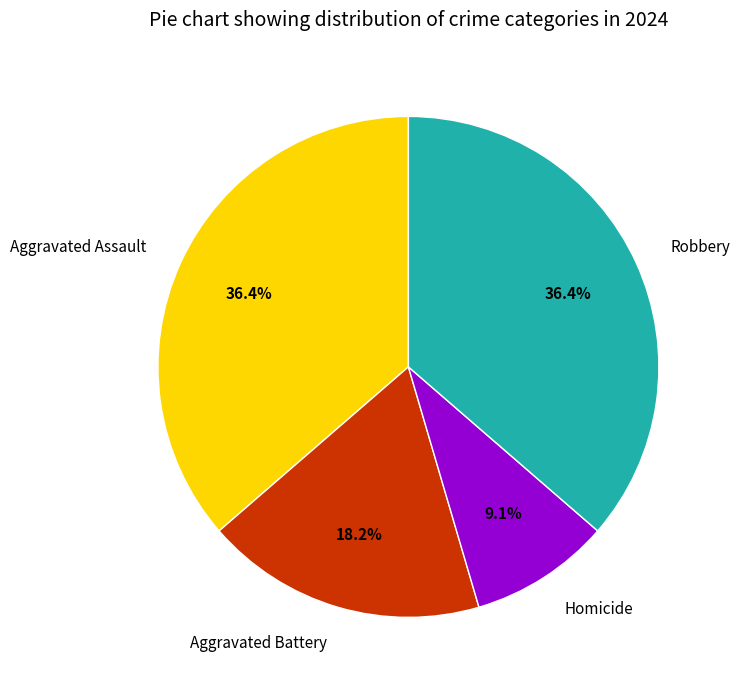

Count the number of slices in the pie.

4